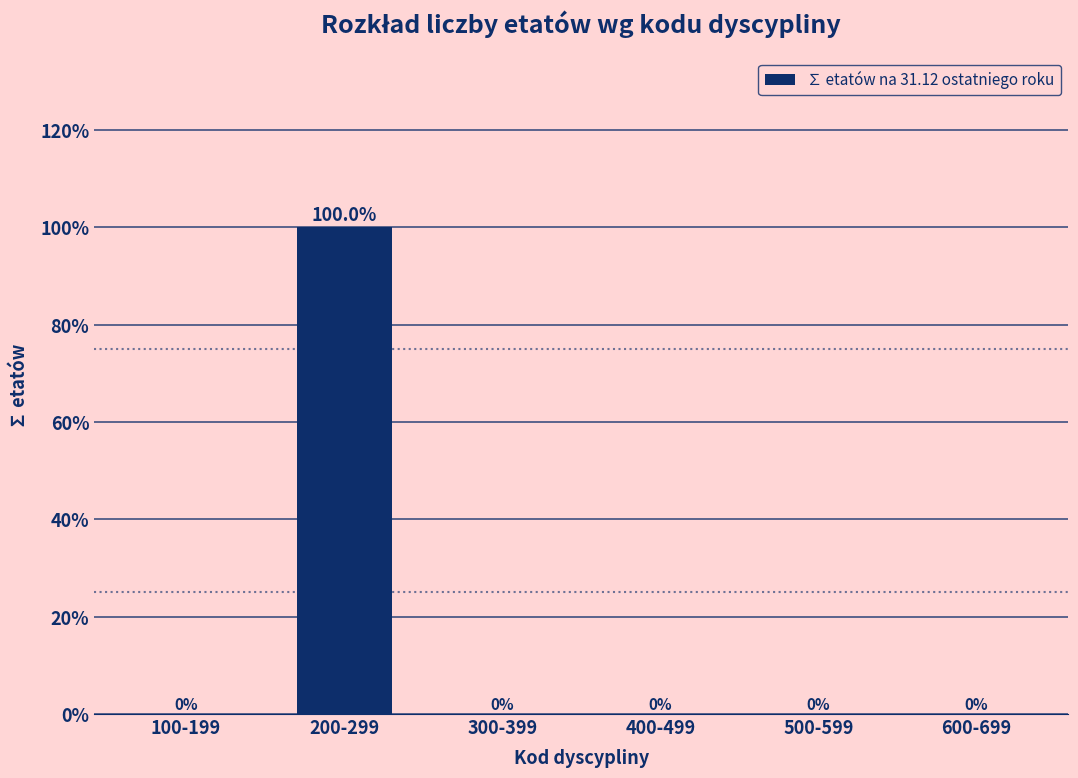

Reading left to right, extract all data points from this chart.

100-199=0	200-299=100	300-399=0	400-499=0	500-599=0	600-699=0